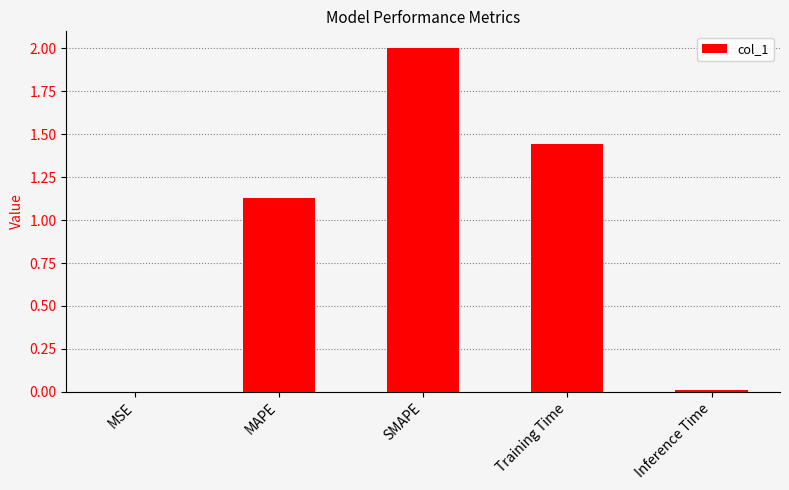

Between MAPE and Inference Time, which is larger?

MAPE